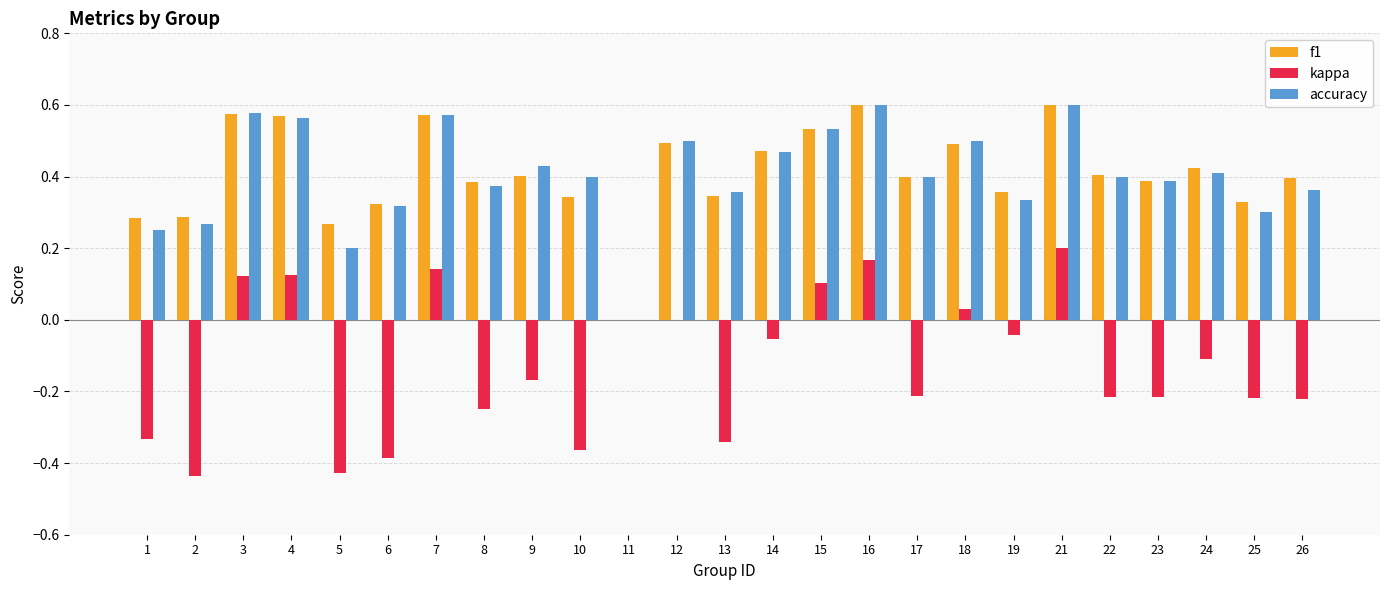

What is the total value across all series at 16?

1.4